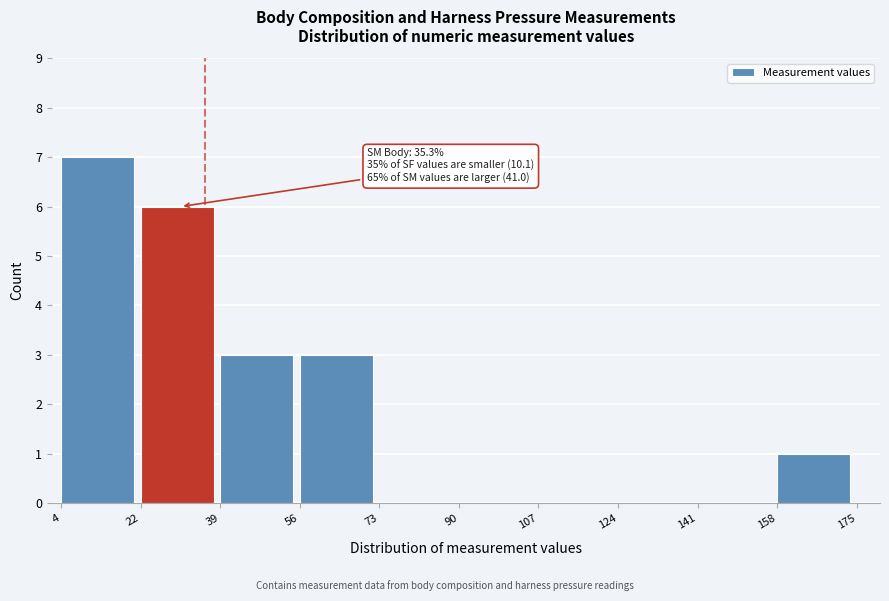

Which range on the x-axis has the tallest bar?

4 to 22